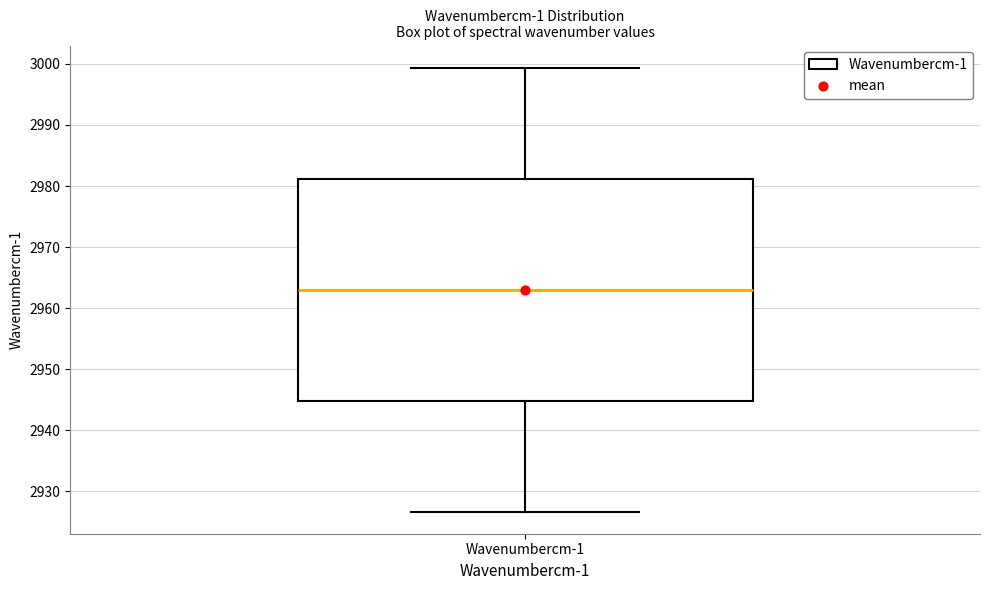

Transcribe this box plot: give where the median line is, the range the box spans, and where the two whiskers end, as read against the y-axis. The values are not printed on the chart, so give them approximately, as read against the axis.

median 2963, box 2945 to 2981, whiskers 2927 to 2999